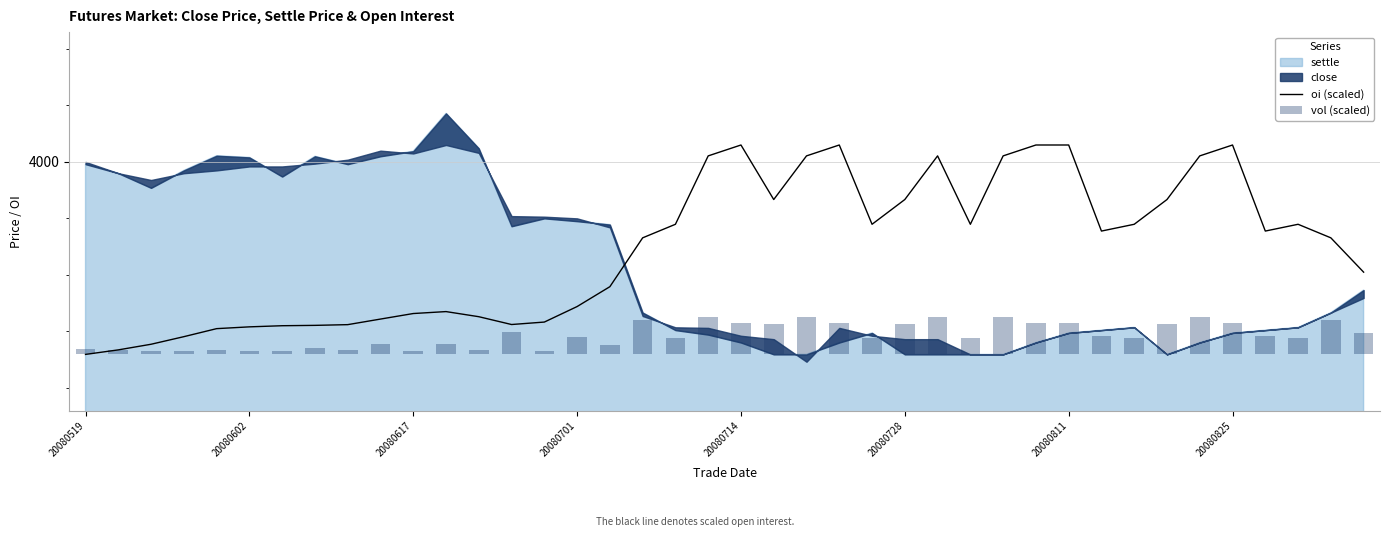

Are the bars horizontal?

No